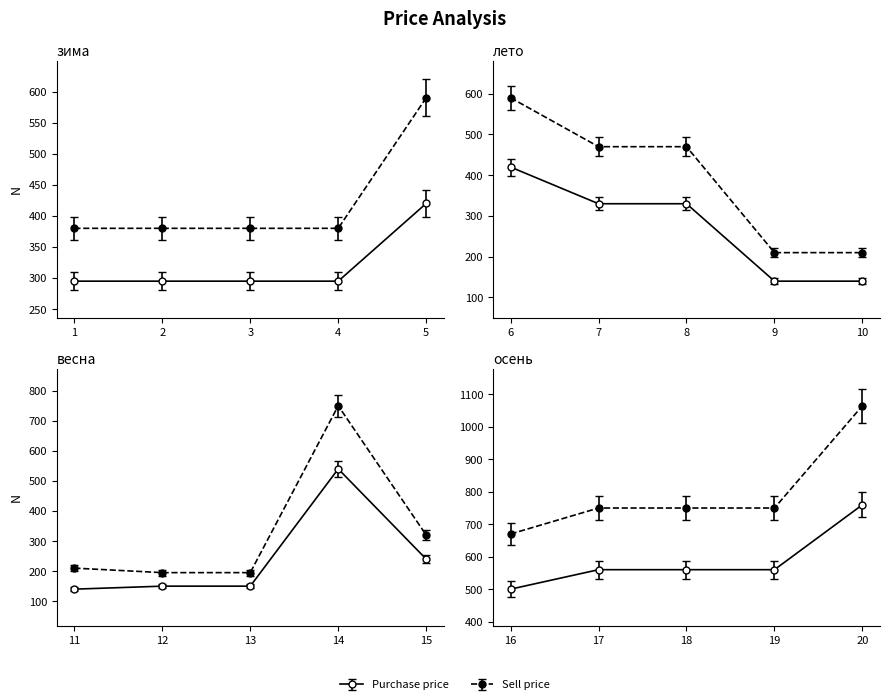

What are all the series names shown in the legend?

Purchase price, Sell price